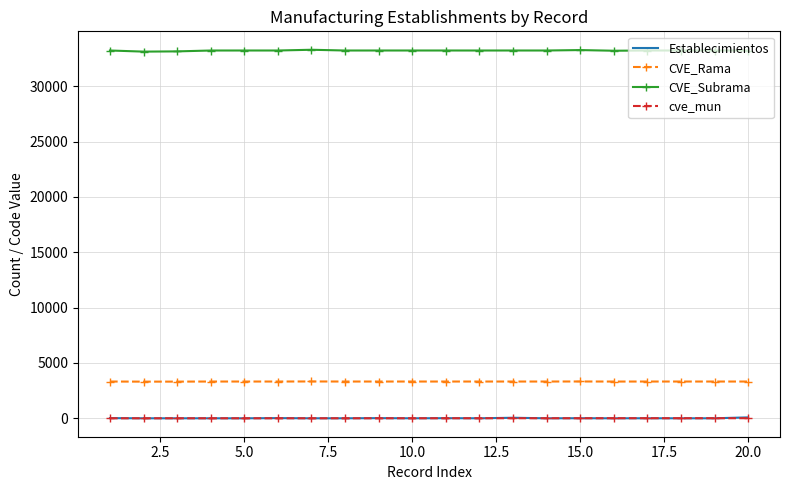

What is the greatest value displayed?

33299